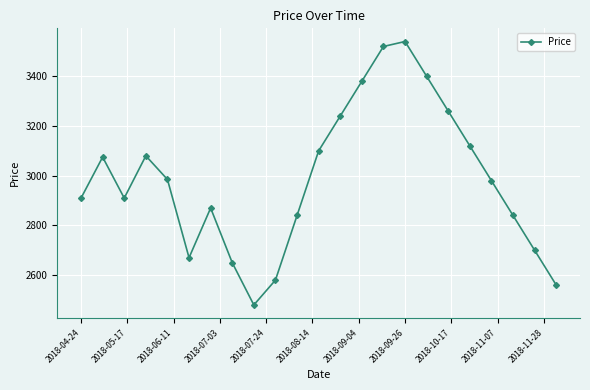

What is the difference between the second highest and second lowest values?

960